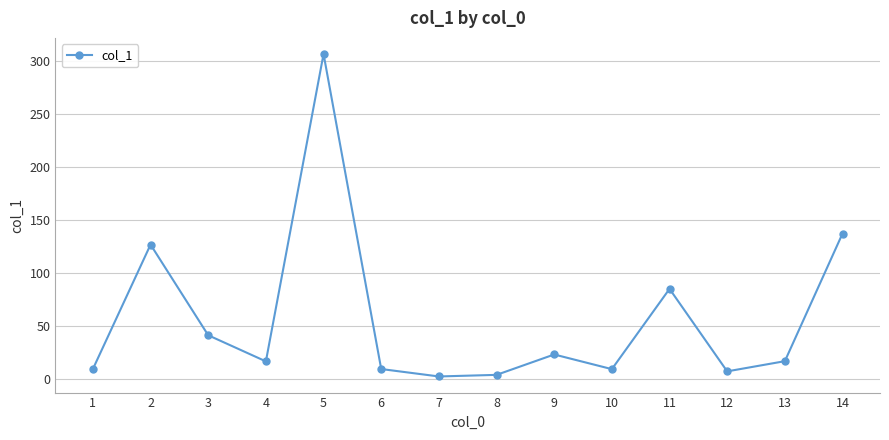

Approximately how many times larger is the value at 2 compared to 5?

0.4